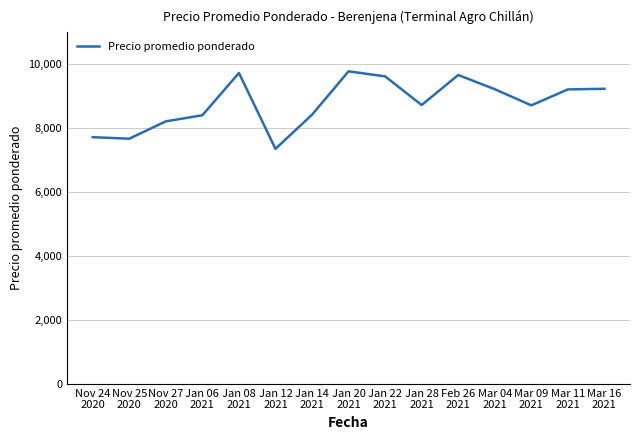

What is the change in value from Nov 25
2020 to Mar 16
2021?

+1560